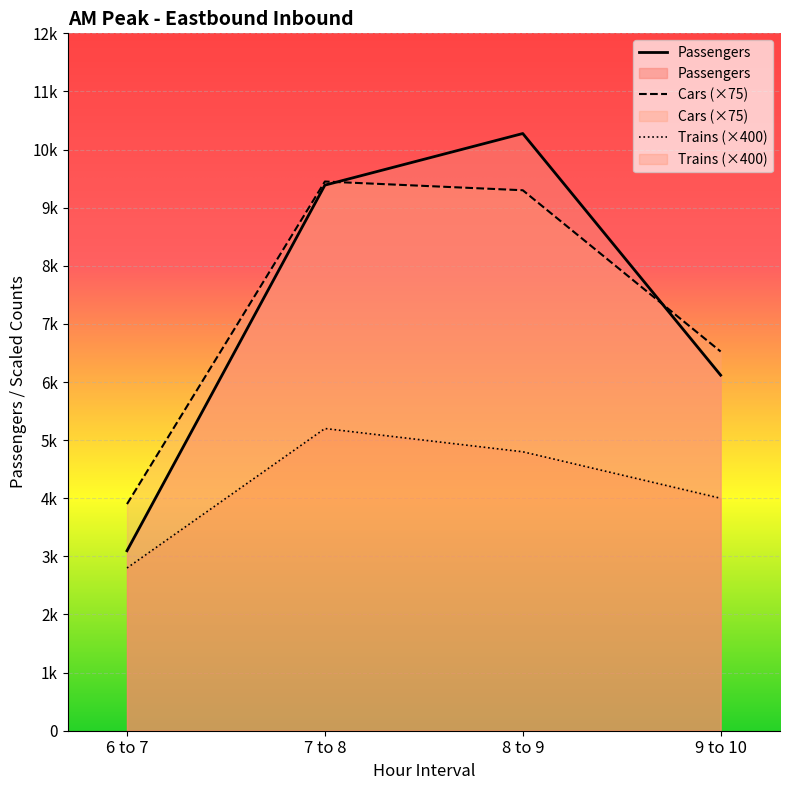

Which series changed the most between 8 to 9 and 9 to 10?

Passengers